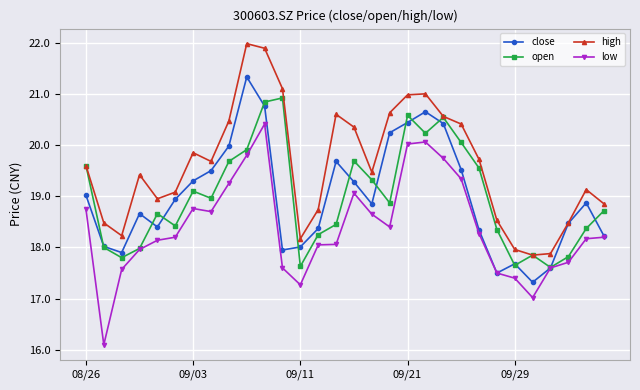

What is the difference between the second highest and minimum values in the low series?

4.0